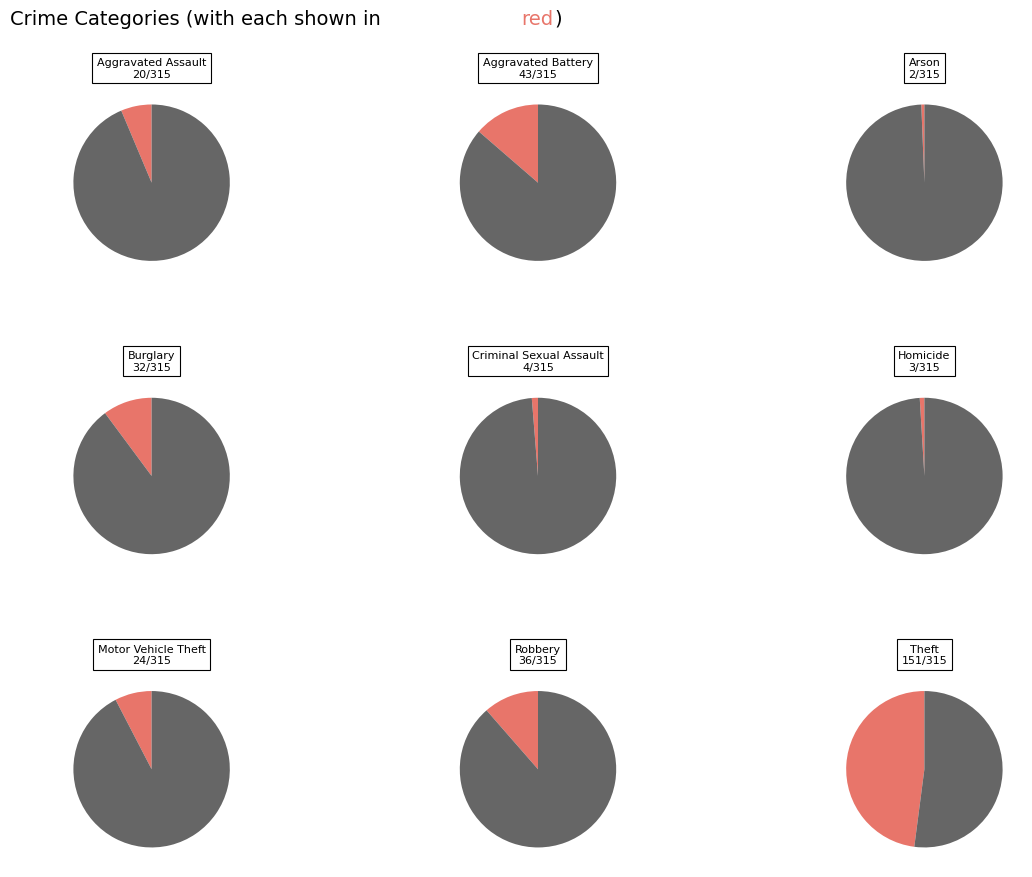

Is there a majority slice in this chart?

No